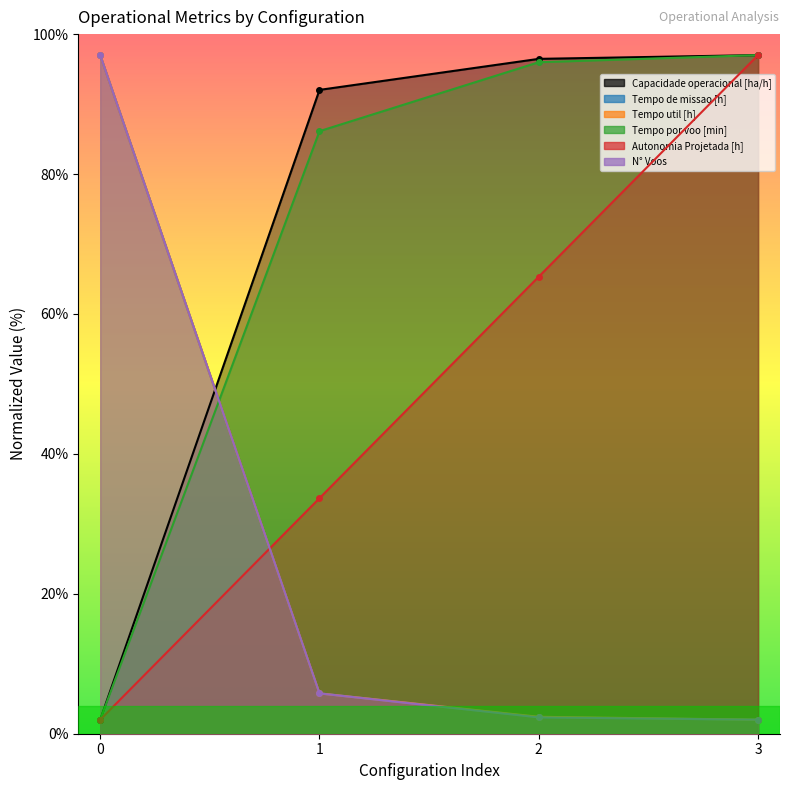

Count the number of categories in the chart.

4